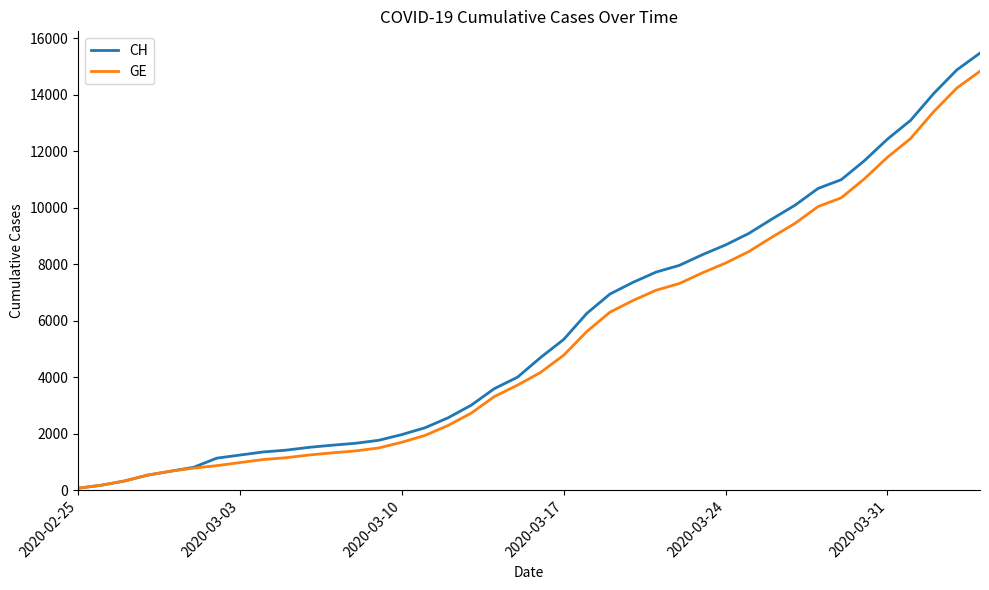

What is the highest value of the CH series?

15470